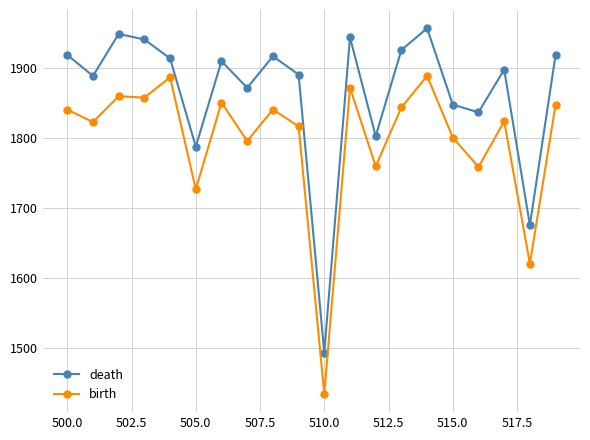

True or false: birth and death cross at least once.

False